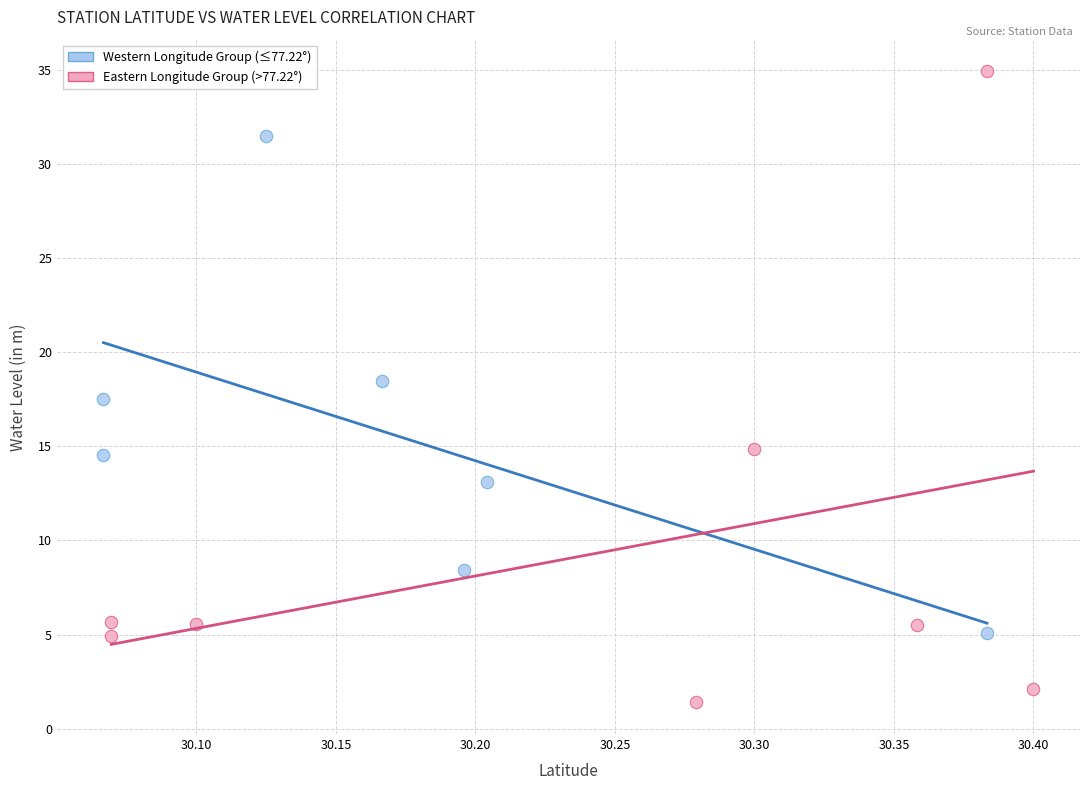

Which series reaches the minimum Y coordinate?

Eastern Longitude Group (>77.22°)